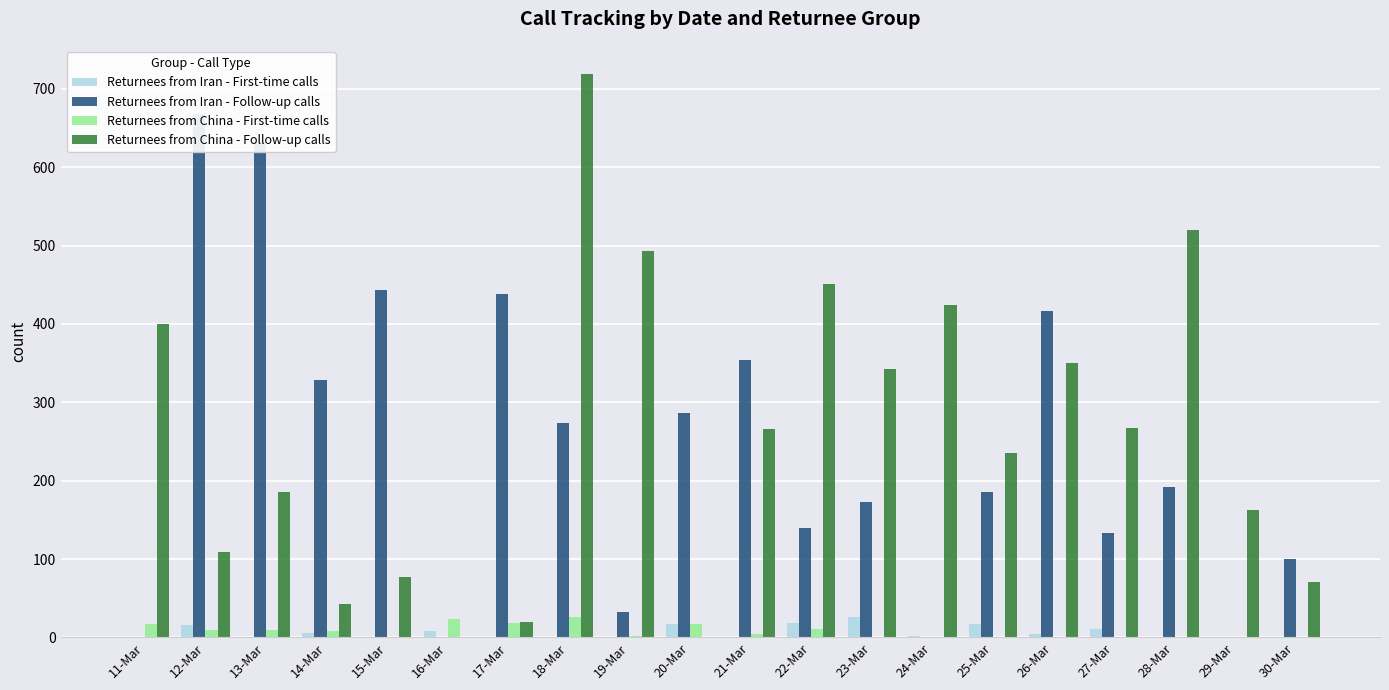

At how many categories does at least one series exceed 509?

4